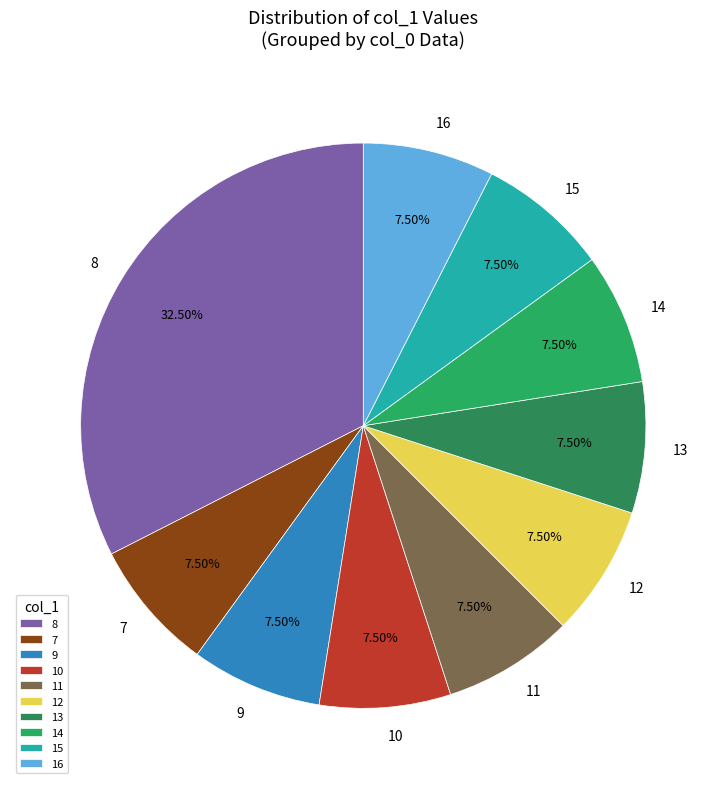

What is the ratio of the value at 16 to the value at 9?

1.0